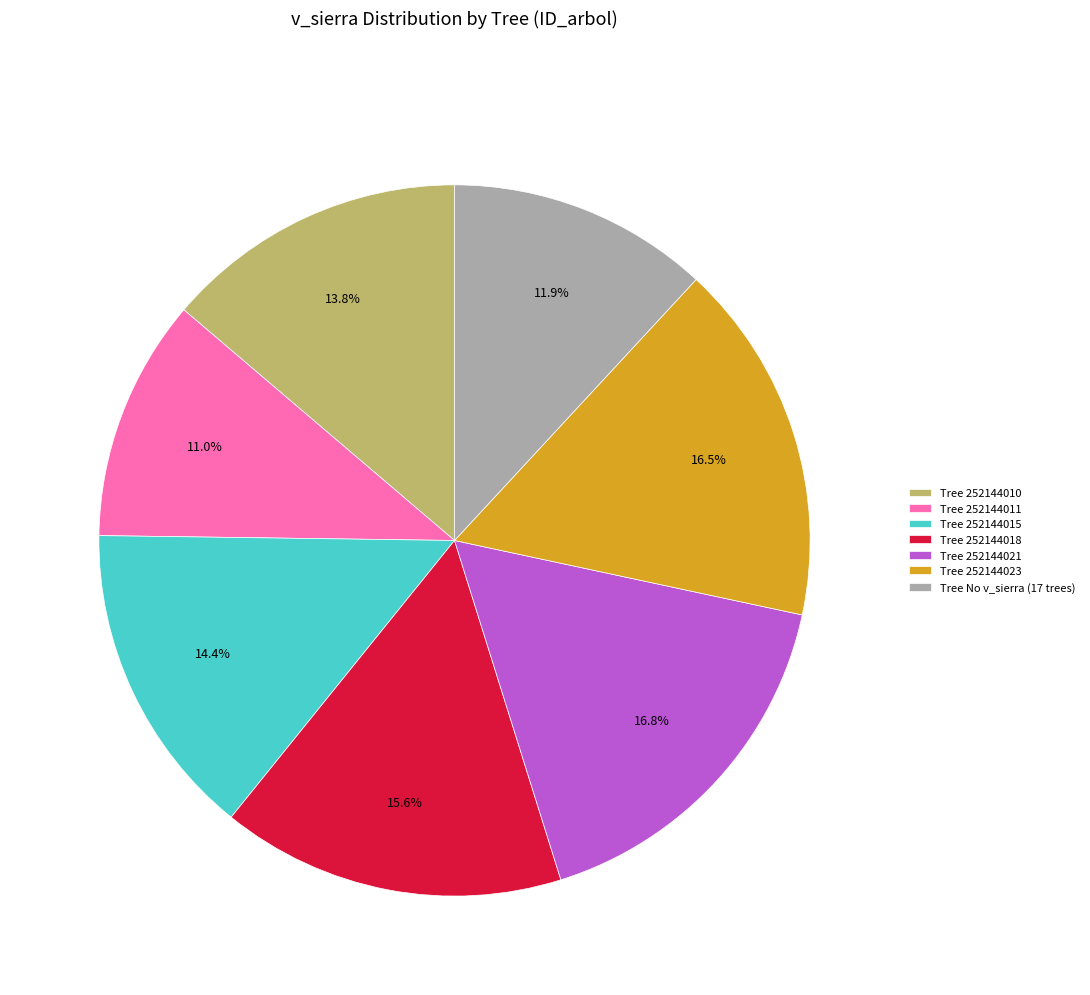

Count the number of slices in the pie.

7